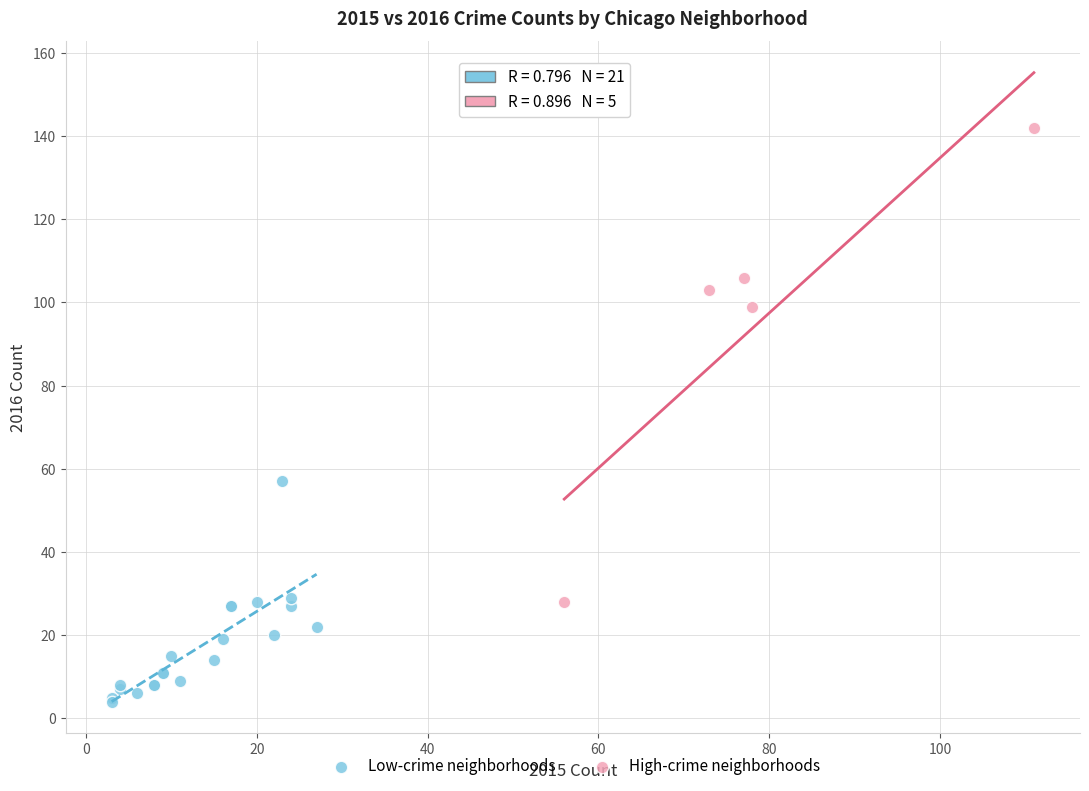

What are all the series names shown in the legend?

Low-crime neighborhoods, High-crime neighborhoods